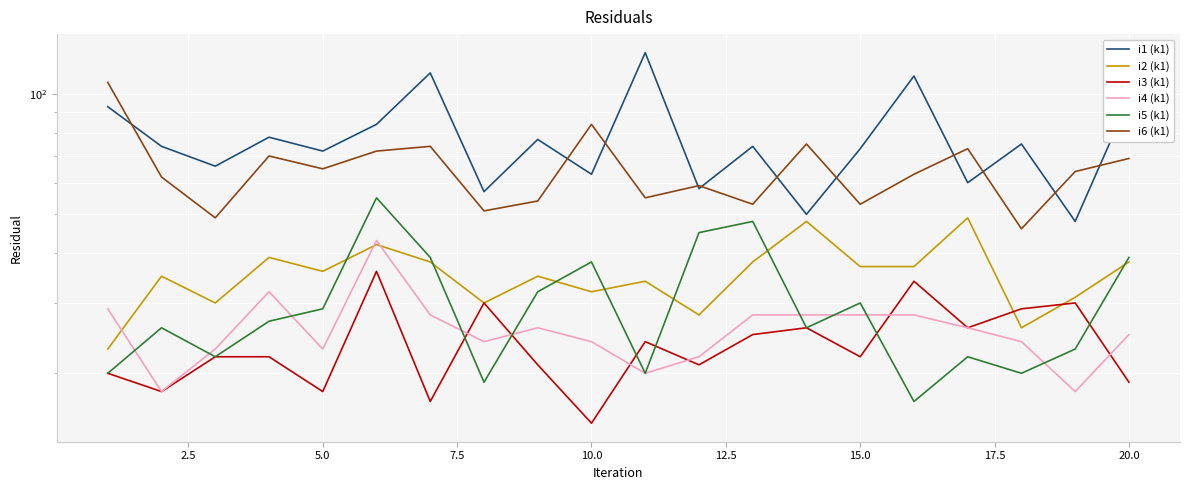

True or false: i4 (k1) and i6 (k1) cross at least once.

False